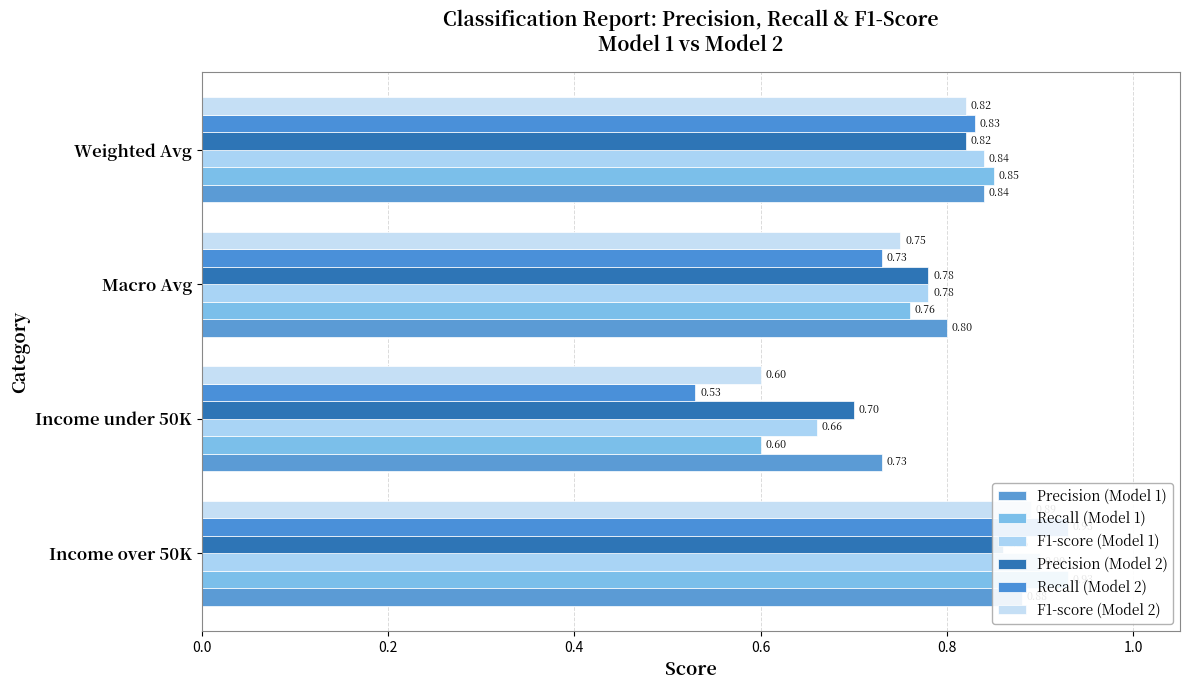

Is the value of F1-score (Model 1) at Income under 50K greater than the value of Recall (Model 1) at Income over 50K?

No